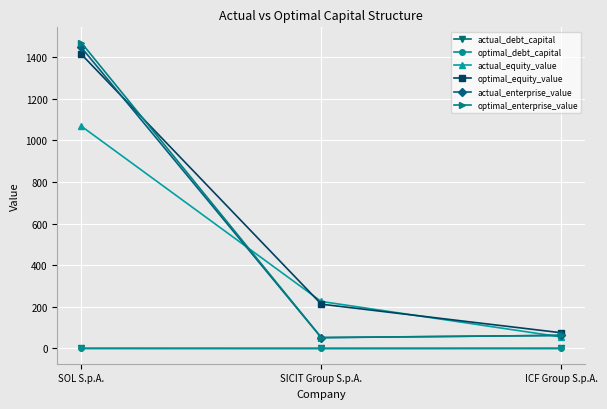

What are all the series names shown in the legend?

actual_debt_capital, optimal_debt_capital, actual_equity_value, optimal_equity_value, actual_enterprise_value, optimal_enterprise_value